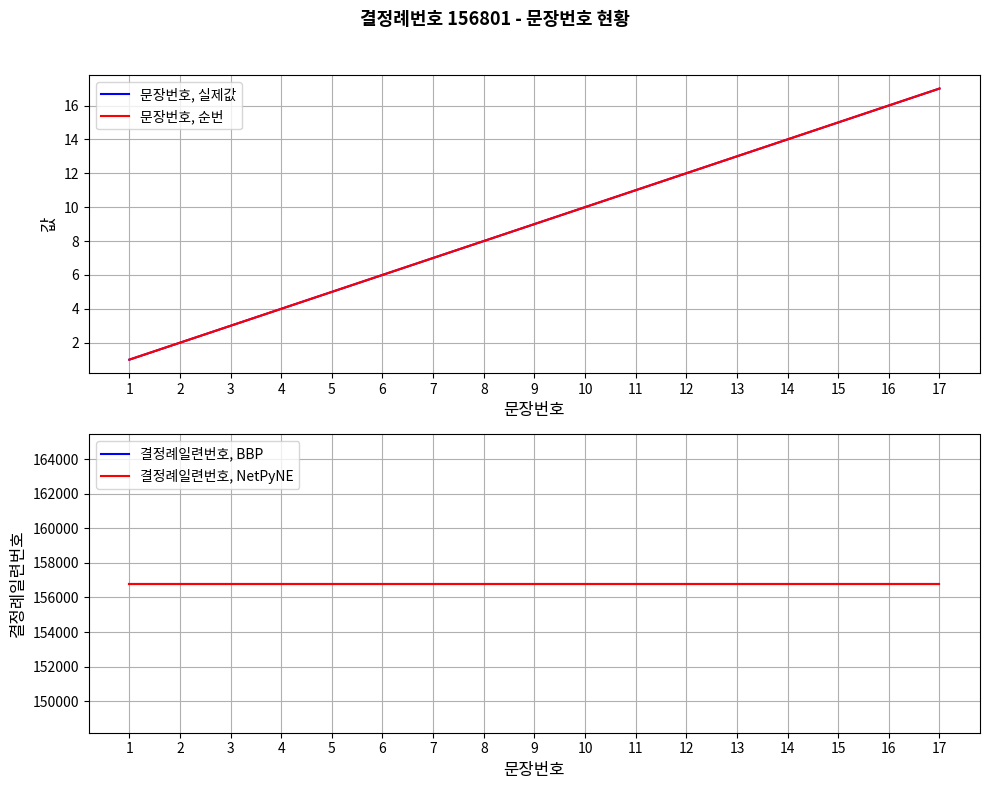

What is the total value across all series at 14?

313630